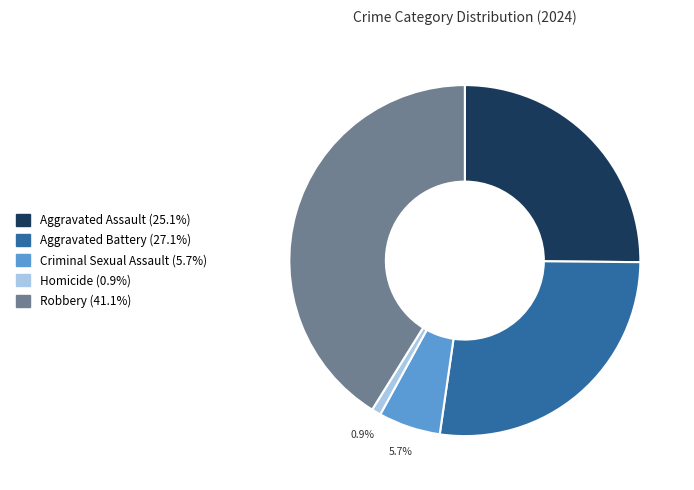

Does any single category account for the majority?

No